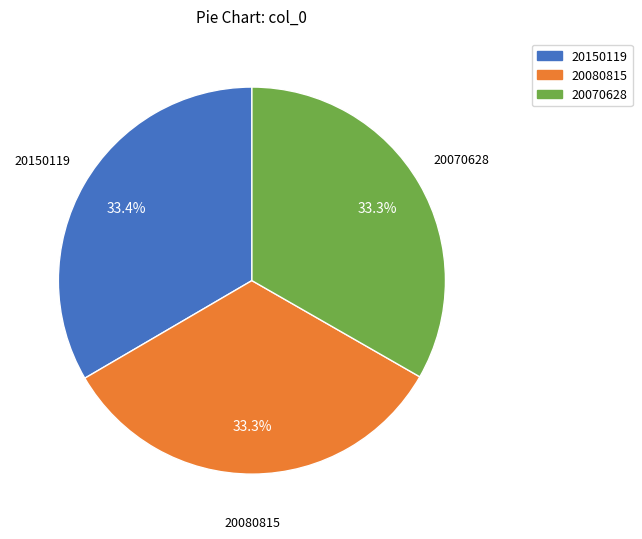

What percentage do 20080815 and 20150119 together represent?

66.7%